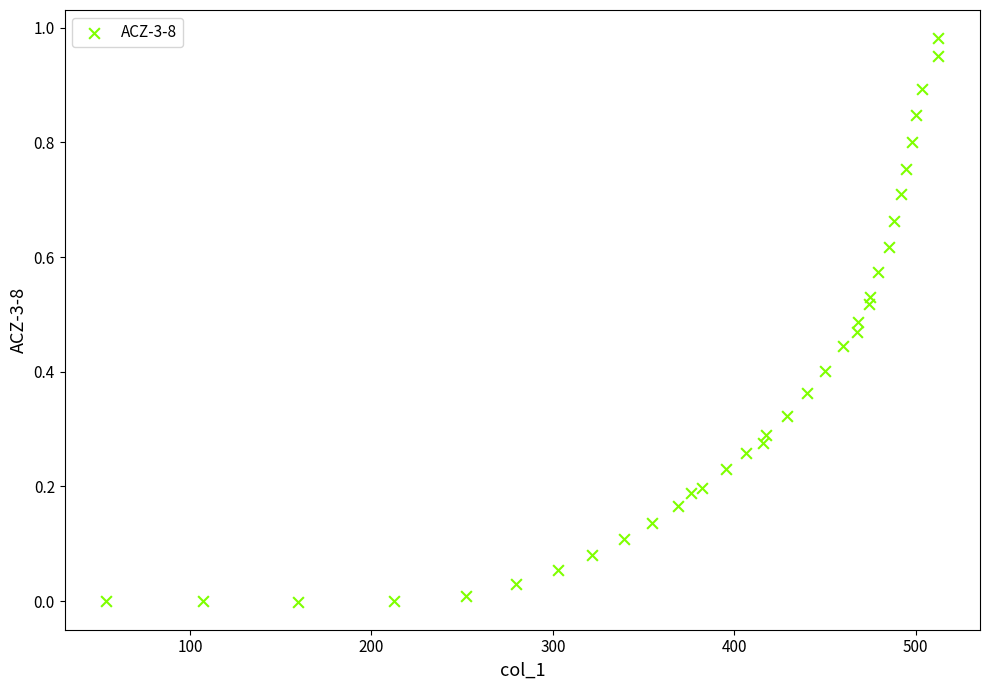

What is the range of X values (max minus min)?

458.7